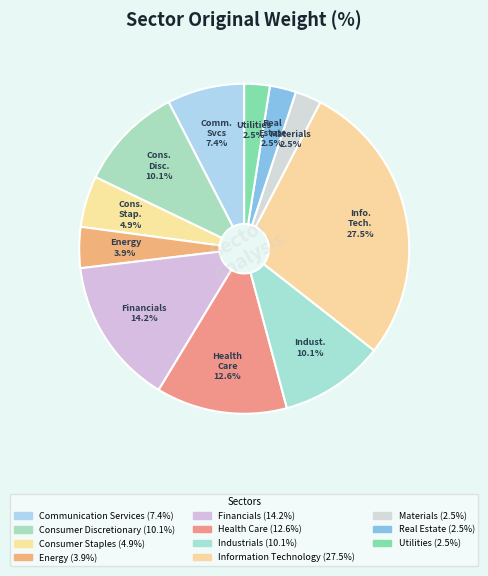

The Consumer Staples slice represents 5% of the pie. True or false?

True